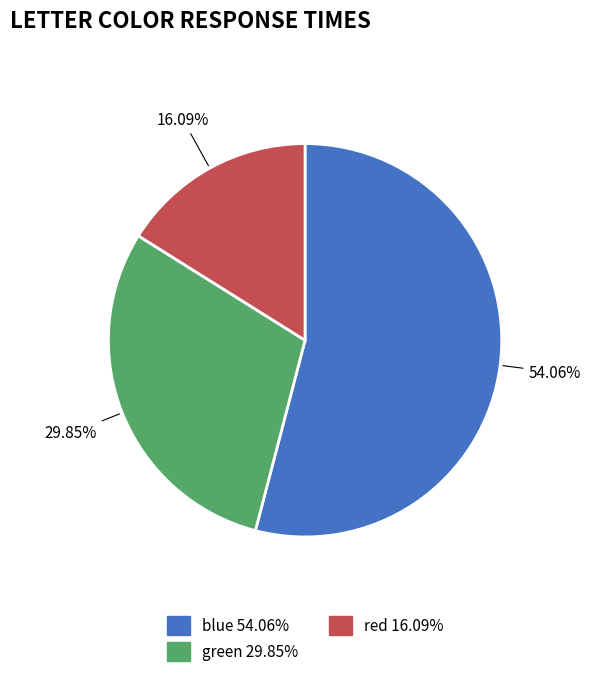

Which category has the biggest portion of the pie?

blue